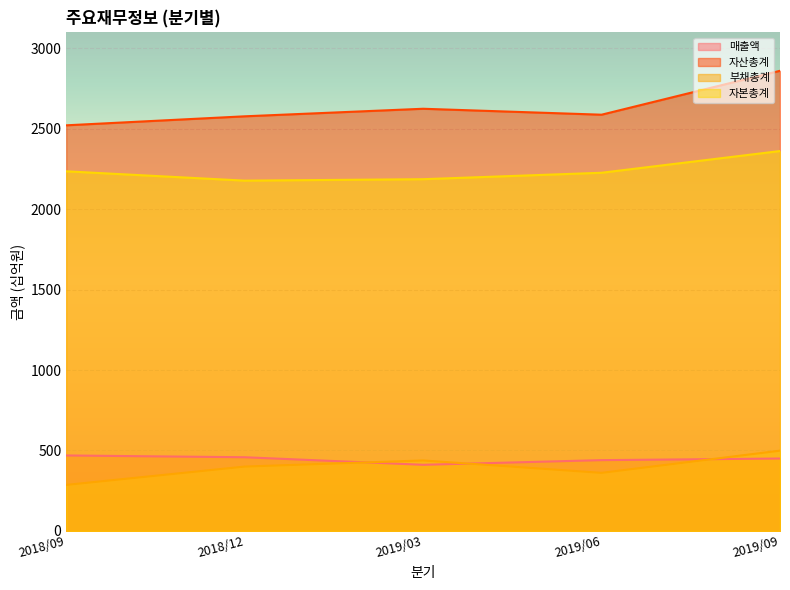

How many lines are shown in the chart?

4